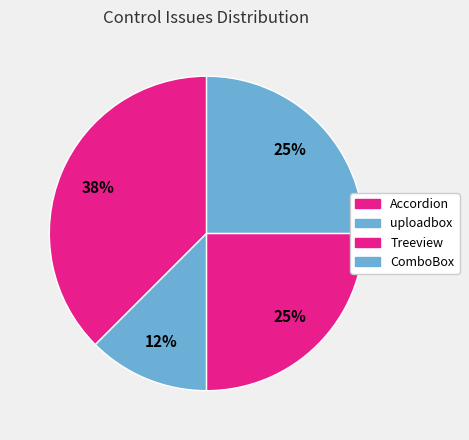

To the nearest percent, what portion does Accordion represent?

38%